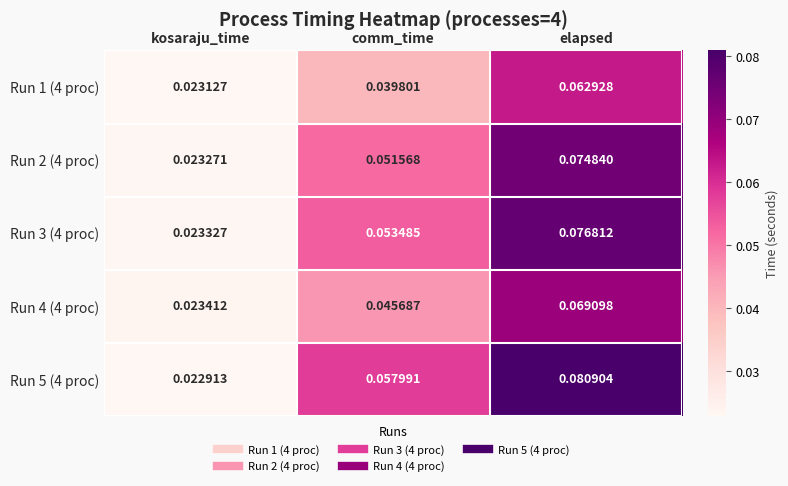

At which label is Run 5 (4 proc) closest to 0?

kosaraju_time